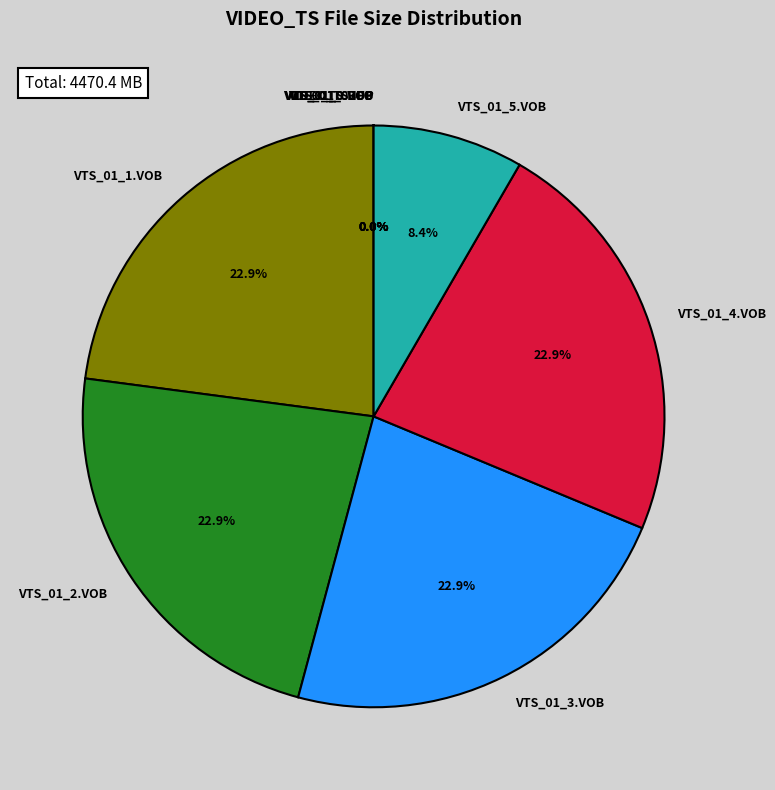

Which has a higher value, VTS_01_2.VOB or VTS_01_5.VOB?

VTS_01_2.VOB